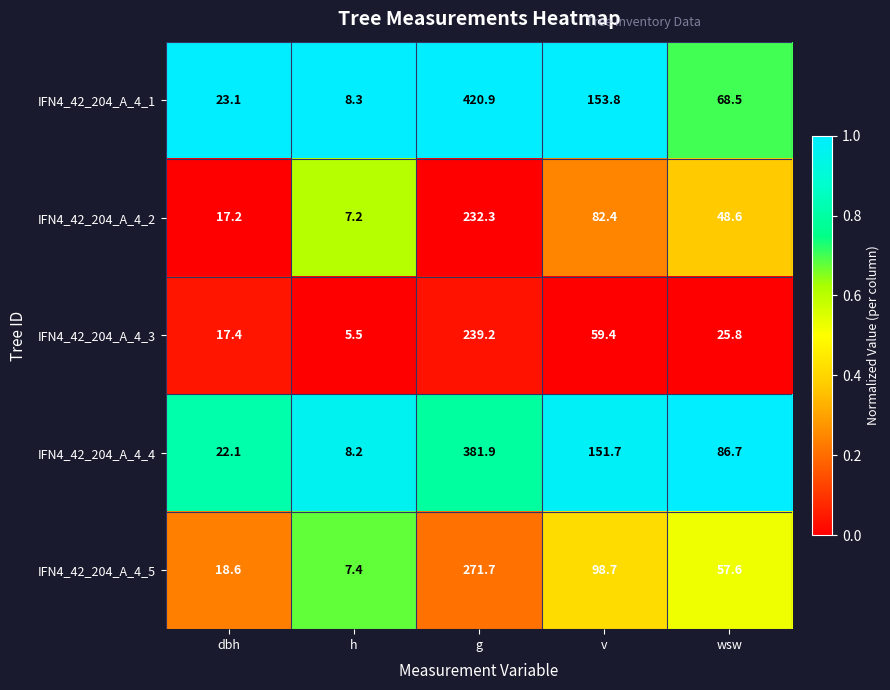

The IFN4_42_204_A_4_3 series shows 59.4 at v. True or false?

True